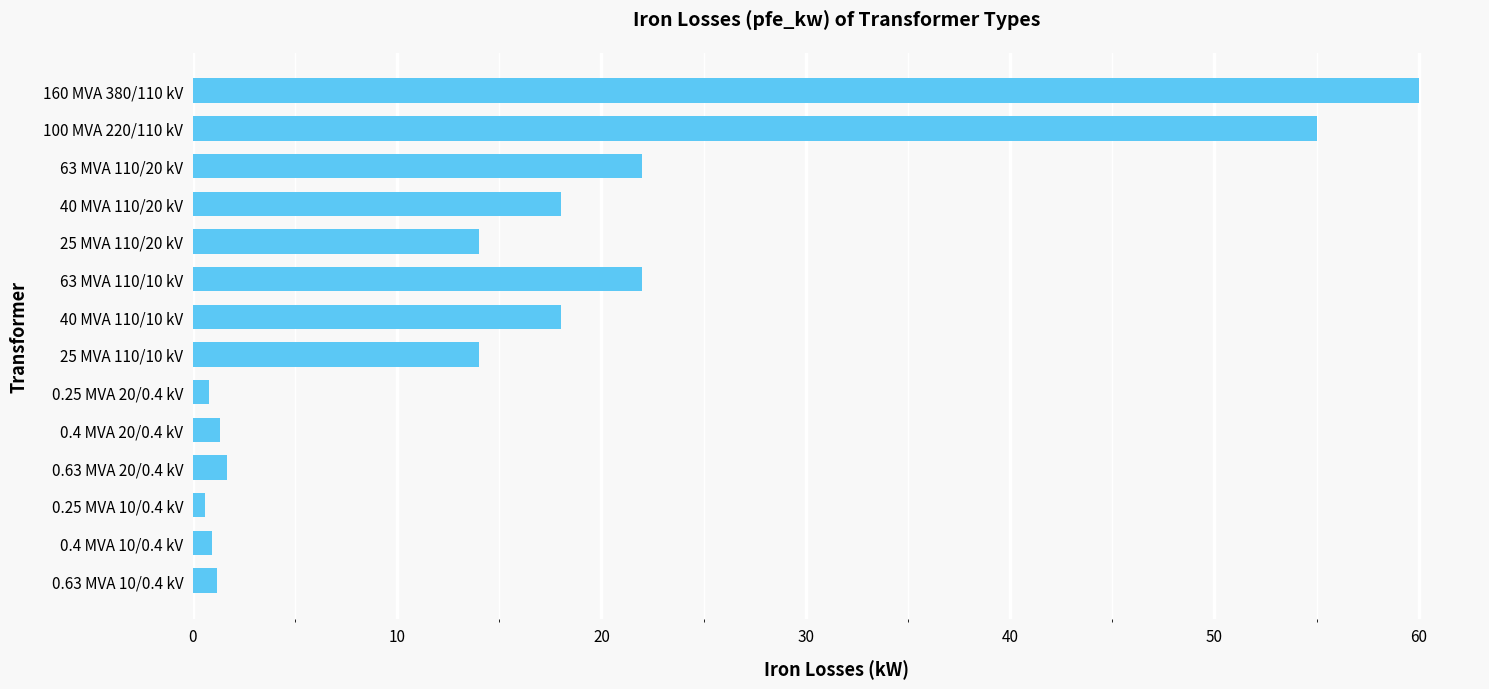

What position from the bottom is 100 MVA 220/110 kV?

13